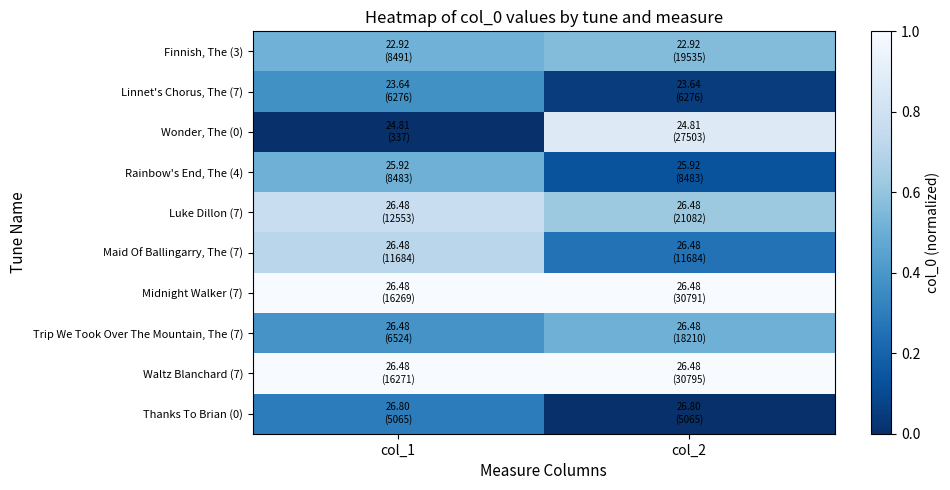

At which category is the sum across all series the highest?

col_1